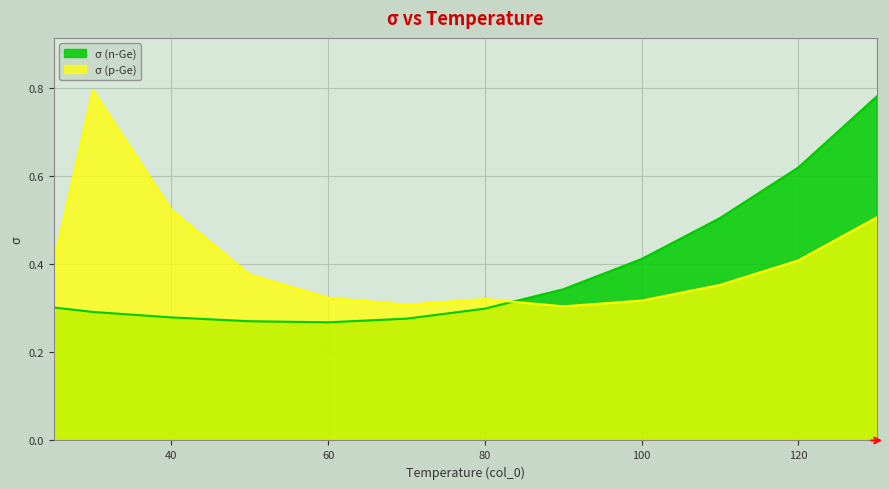

At how many categories does at least one series exceed 0?

12